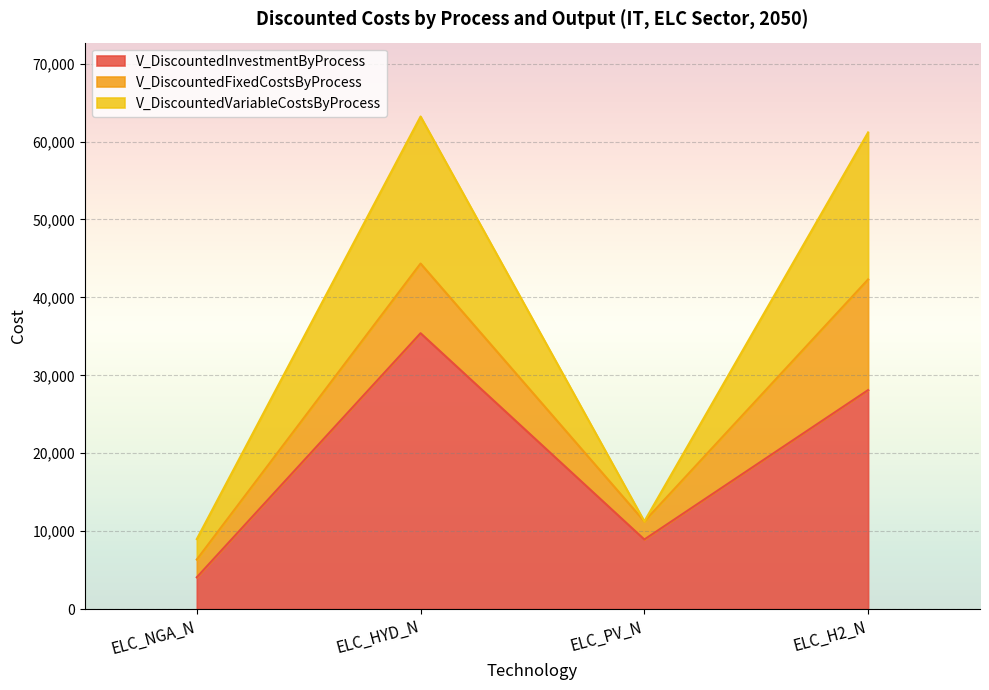

The V_DiscountedInvestmentByProcess series shows 14173.1 at ELC_H2_N. True or false?

False